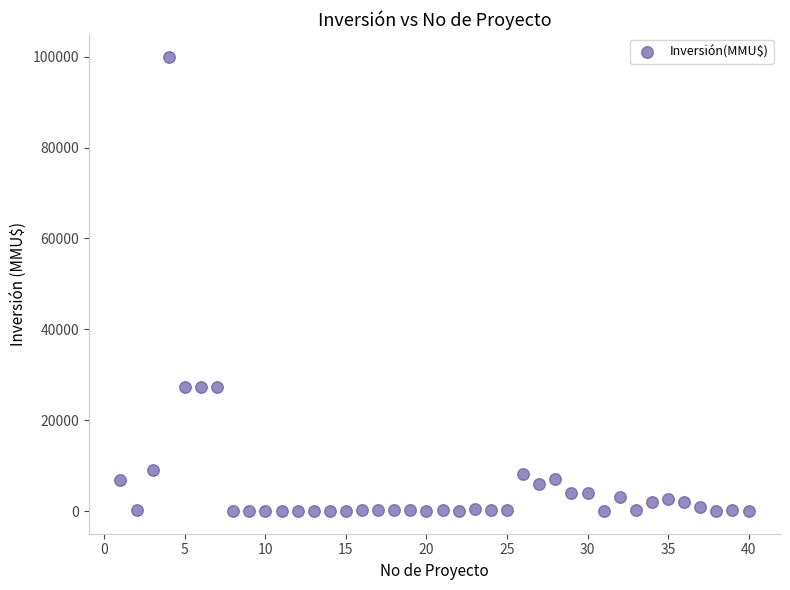

What is the range of Y values (max minus min)?

100000